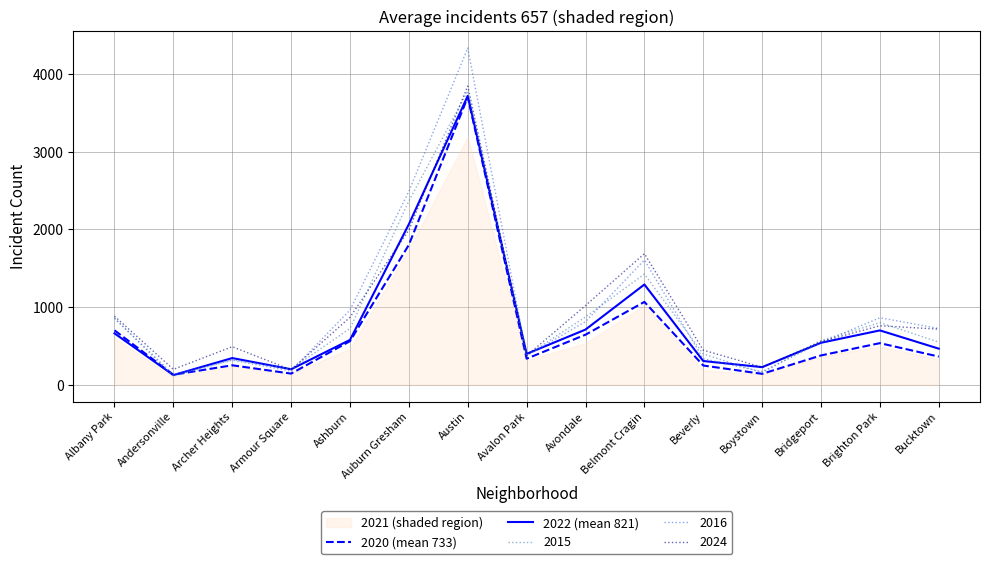

Is it true that 2020 (mean 733) equals 59 at Beverly?

False